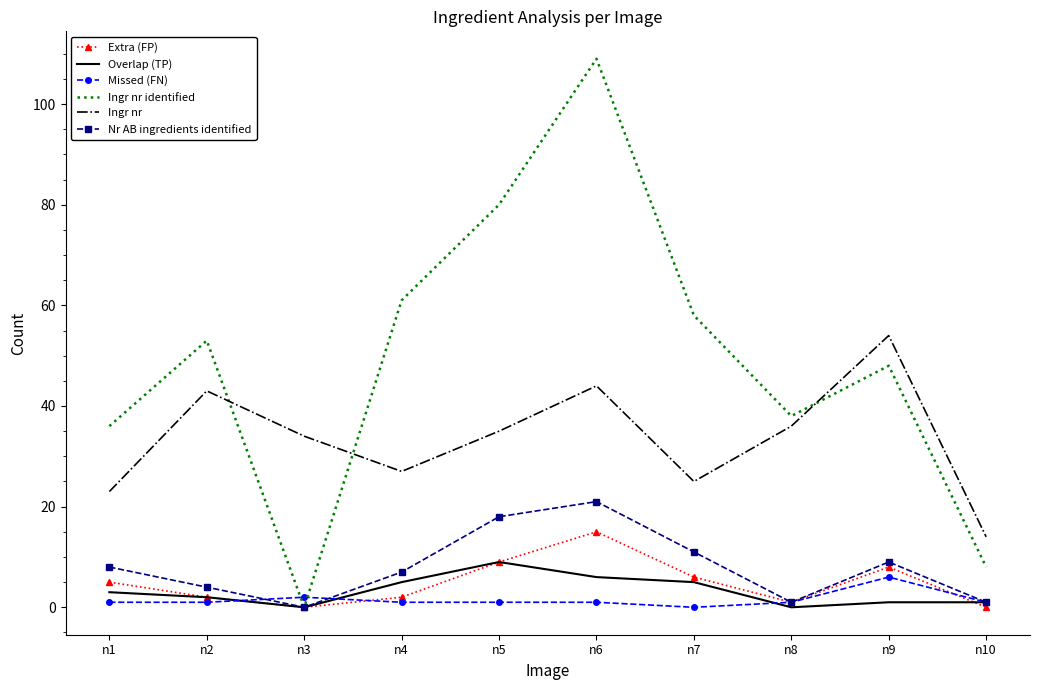

True or false: Ingr nr and Missed (FN) cross at least once.

False